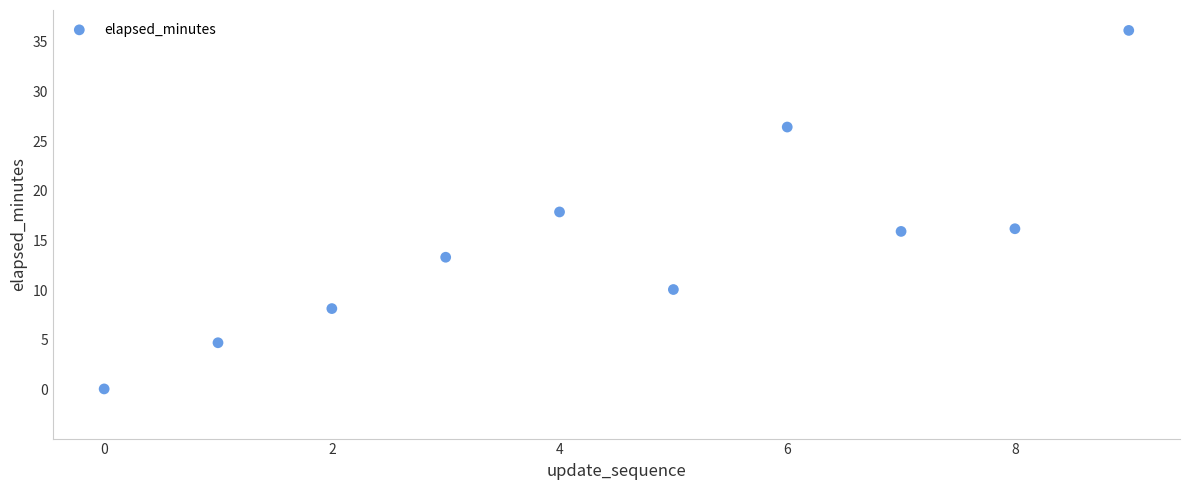

What is the range of Y values (max minus min)?

36.1